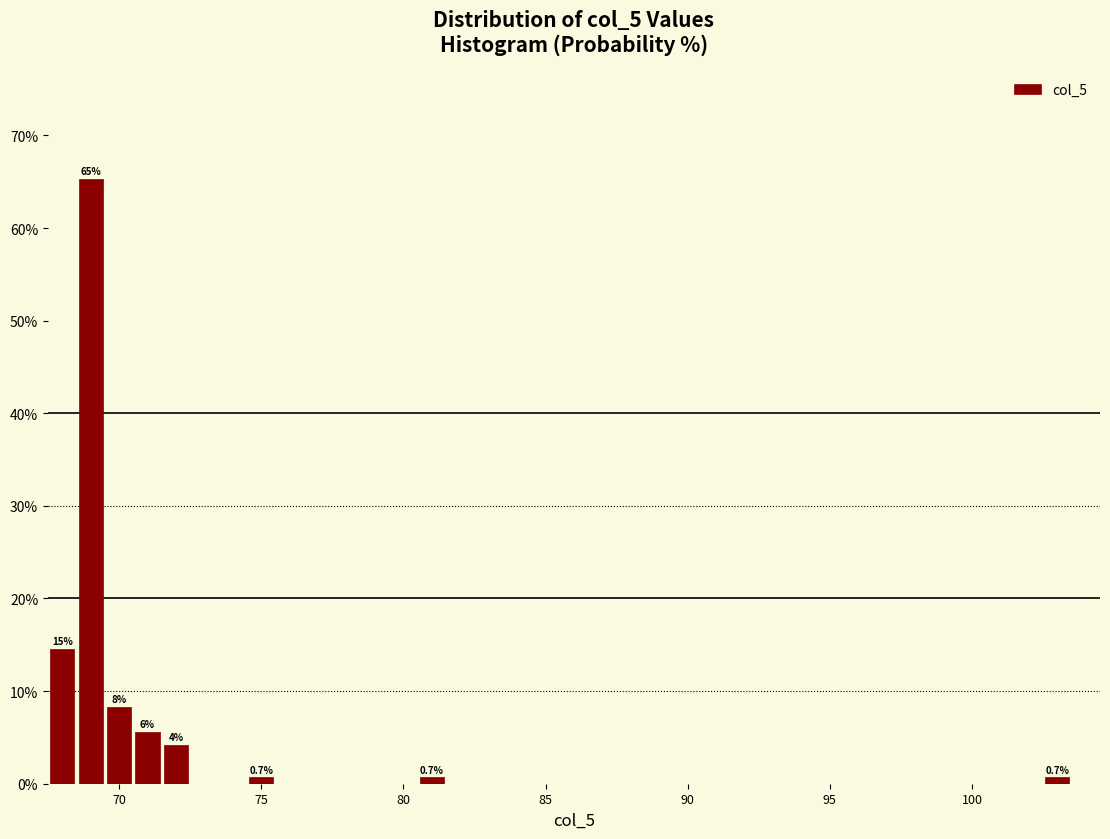

Around what value on the x-axis is the tallest bar? Give the approximate position of its centre, as read against the axis.

69.0